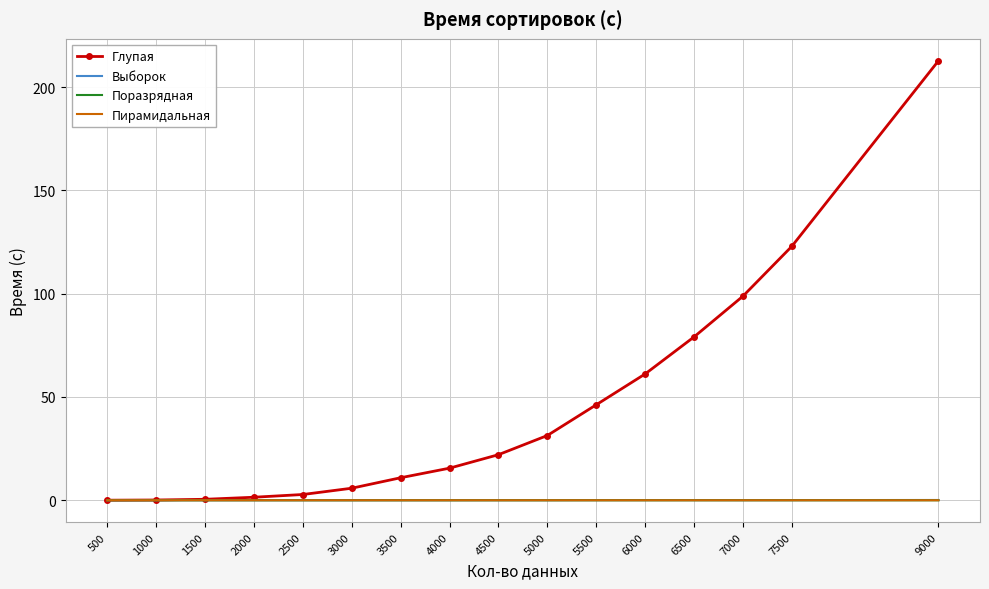

What is the greatest value displayed?

212.7